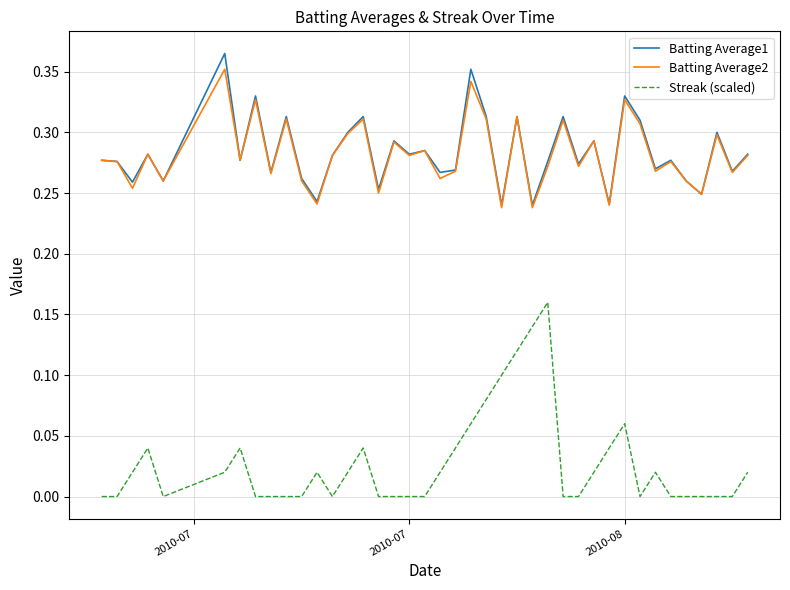

Which series has the widest spread of values?

Streak (scaled)